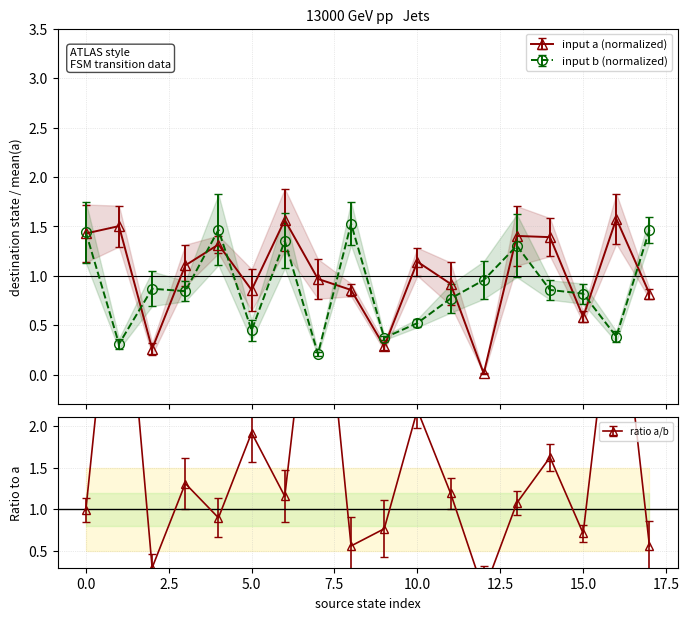

Is this an area chart (filled region under the line)?

No